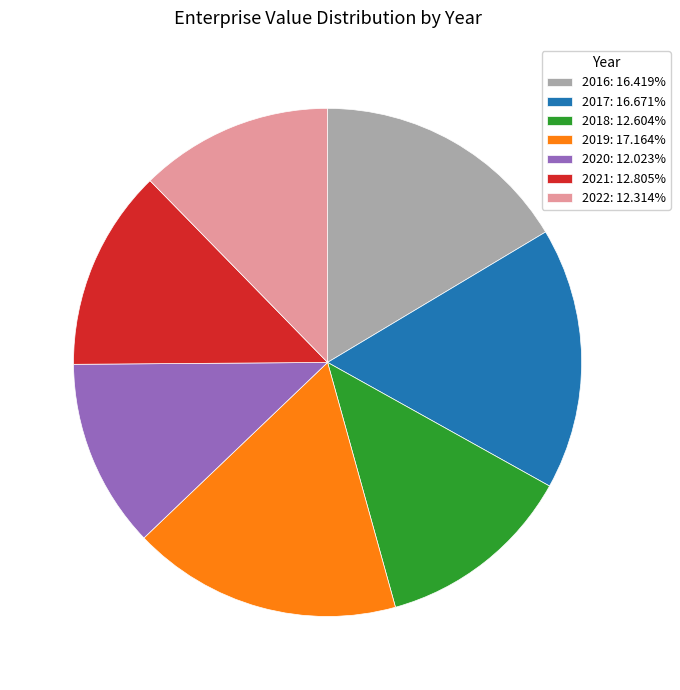

Combined, do 2020: 12.023% and 2016: 16.419% account for over 50%?

No